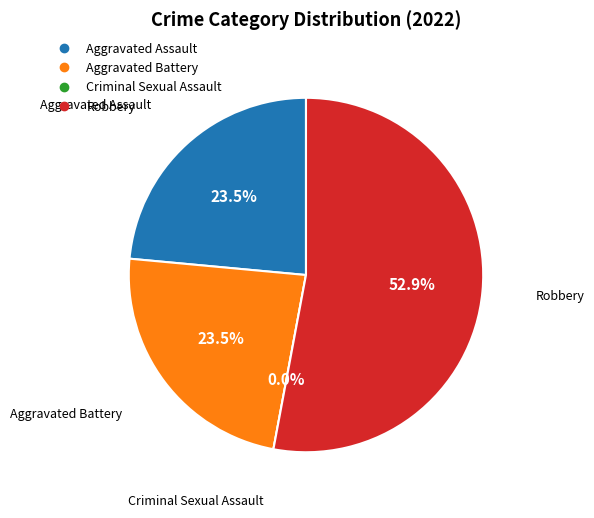

Does Criminal Sexual Assault account for over 50% of the chart?

No